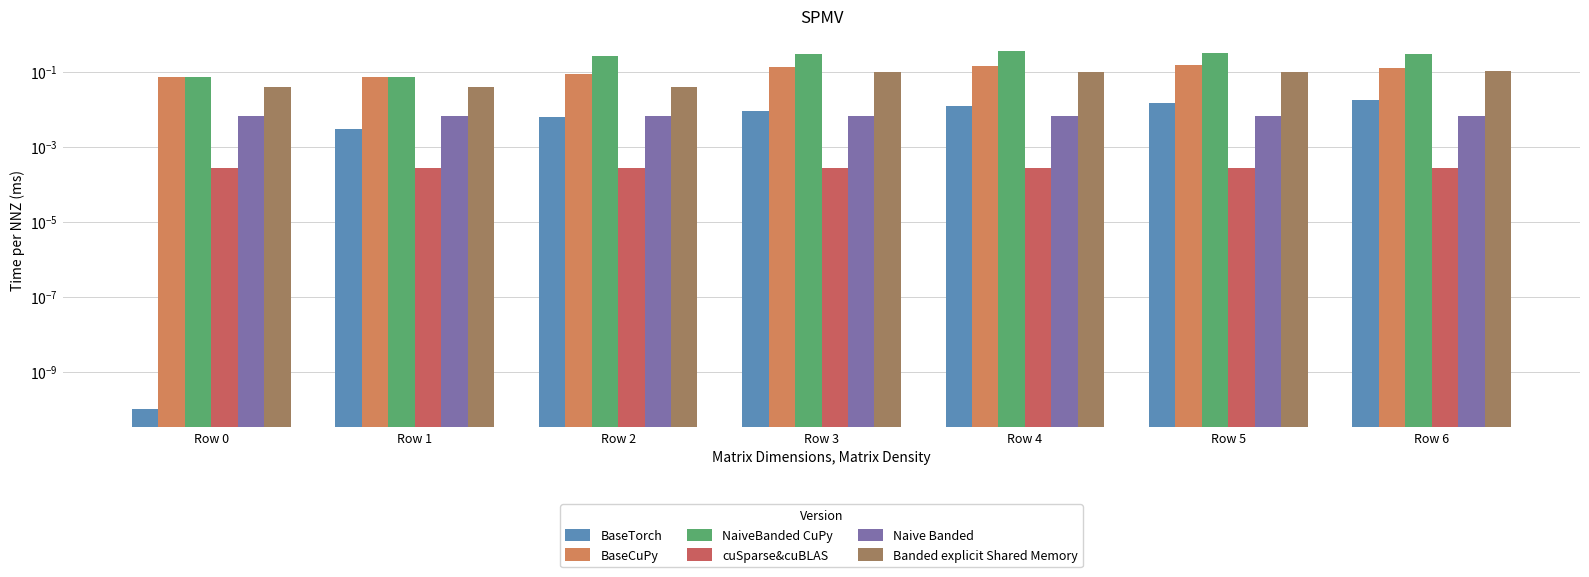

Which series has the widest spread of values?

NaiveBanded CuPy